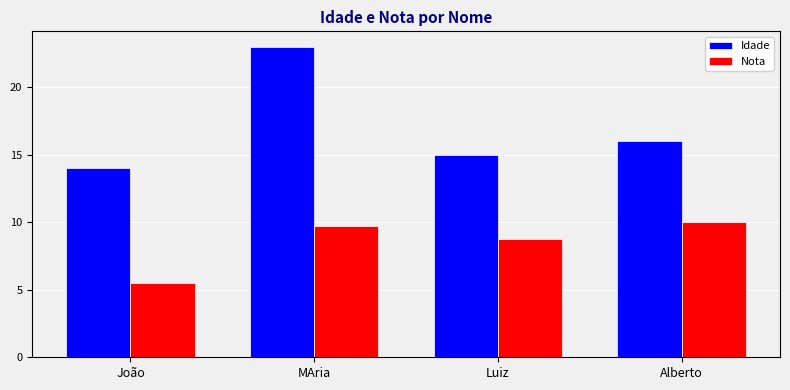

Reading left to right, what are all the values shown in this chart?

Idade: 14.0	23.0	15.0	16.0
Nota: 5.5	9.7	8.8	10.0